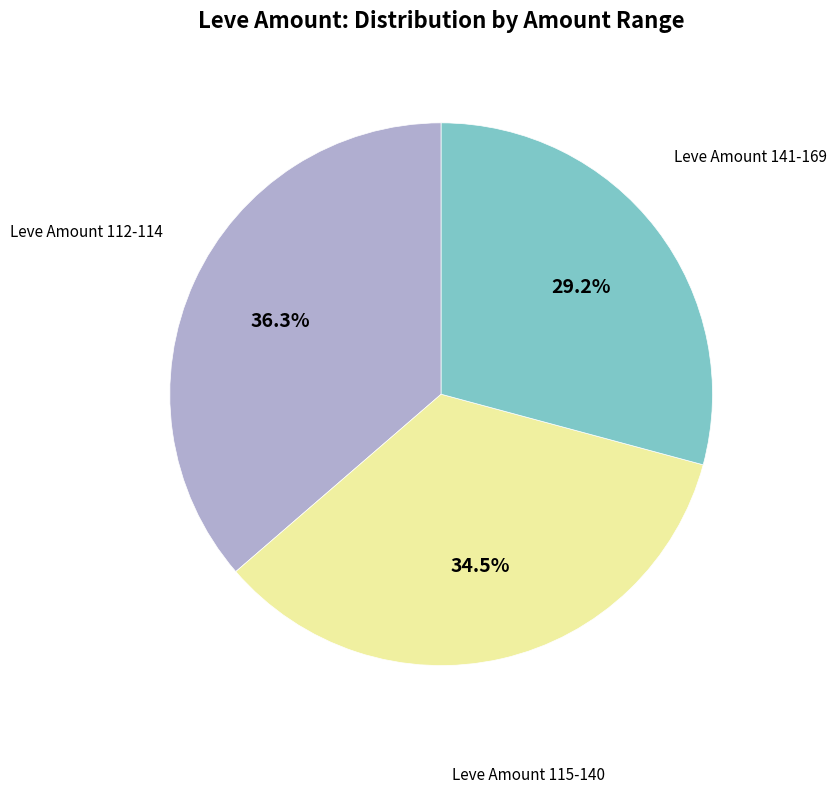

Is there a majority slice in this chart?

No